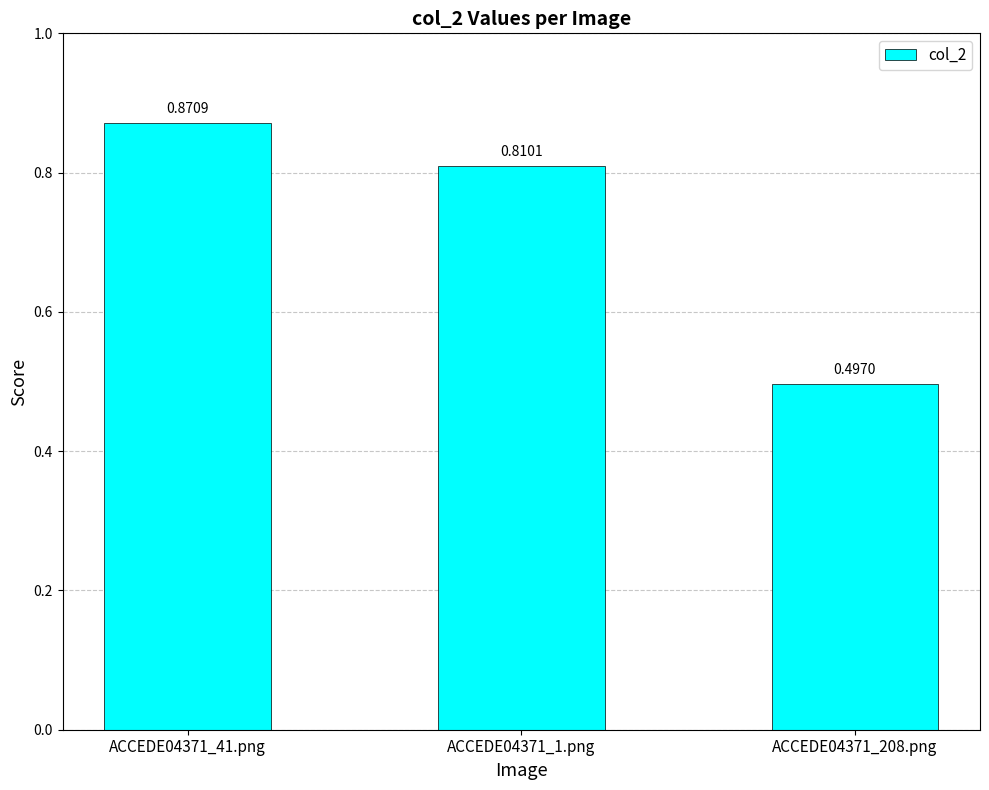

Which has a higher value, ACCEDE04371_1.png or ACCEDE04371_208.png?

ACCEDE04371_1.png